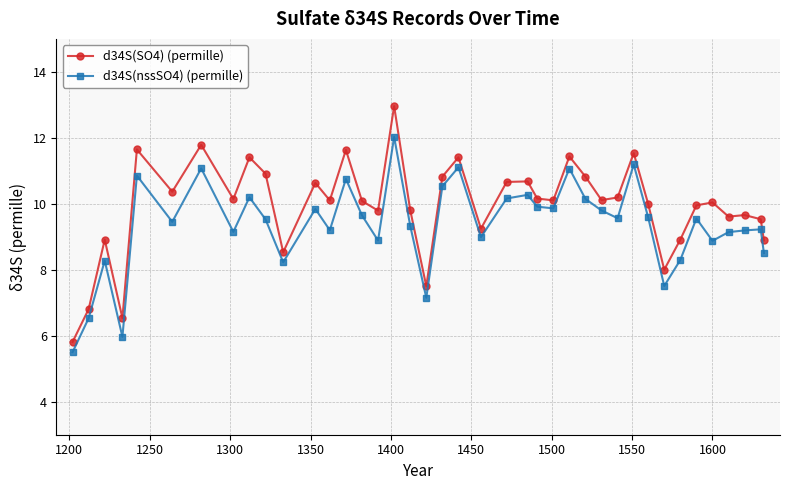

Rank the series by their maximum value, from highest to lowest.

d34S(SO4) (permille), d34S(nssSO4) (permille)